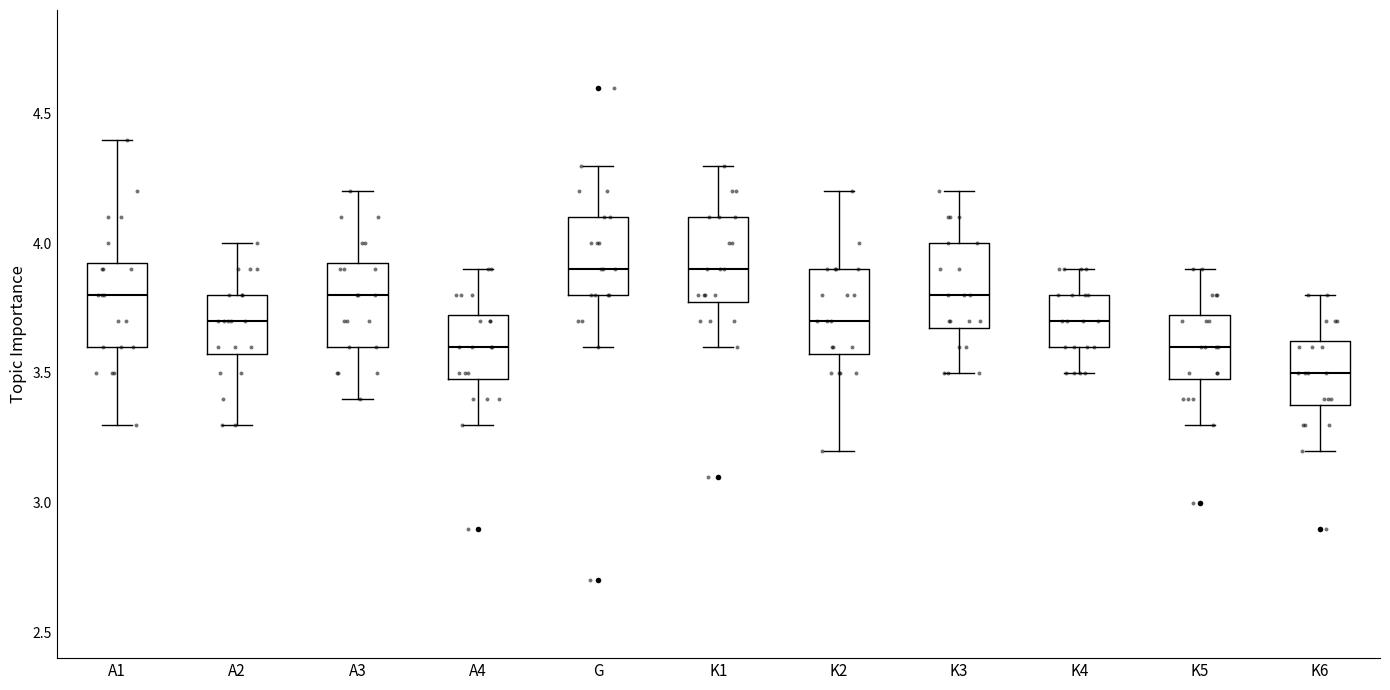

Reading left to right, read every box against the y-axis: the position of its median line, the range the box covers, and the ends of its whiskers. The values are not printed on the chart, so give them approximately, as read against the axis.

A1: median 3.80, box 3.60 to 3.95, whiskers 3.30 to 4.40
A2: median 3.70, box 3.60 to 3.80, whiskers 3.30 to 4.00
A3: median 3.80, box 3.60 to 3.95, whiskers 3.40 to 4.20
A4: median 3.60, box 3.50 to 3.75, whiskers 3.30 to 3.90
G: median 3.90, box 3.80 to 4.10, whiskers 3.60 to 4.30
K1: median 3.90, box 3.80 to 4.10, whiskers 3.60 to 4.30
K2: median 3.70, box 3.60 to 3.90, whiskers 3.20 to 4.20
K3: median 3.80, box 3.70 to 4.00, whiskers 3.50 to 4.20
K4: median 3.70, box 3.60 to 3.80, whiskers 3.50 to 3.90
K5: median 3.60, box 3.50 to 3.75, whiskers 3.30 to 3.90
K6: median 3.50, box 3.40 to 3.65, whiskers 3.20 to 3.80